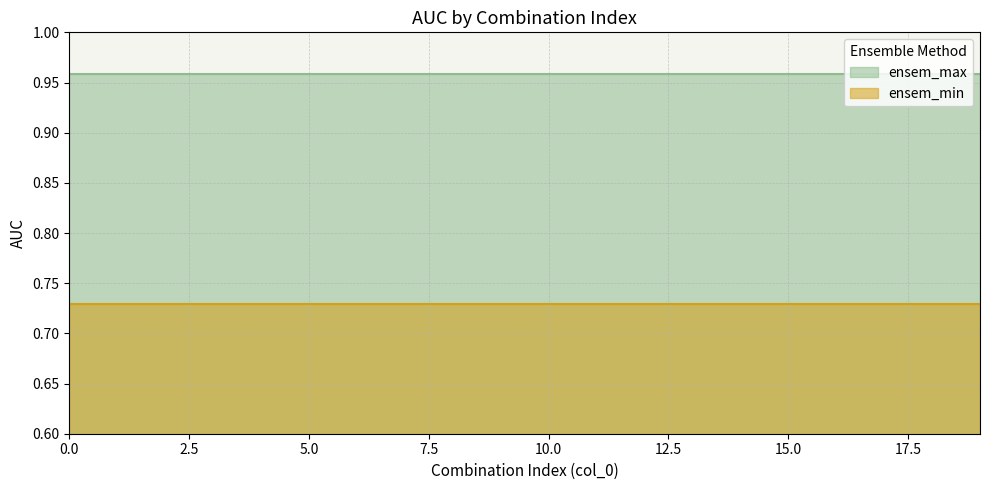

What are all the series names shown in the legend?

ensem_max, ensem_min